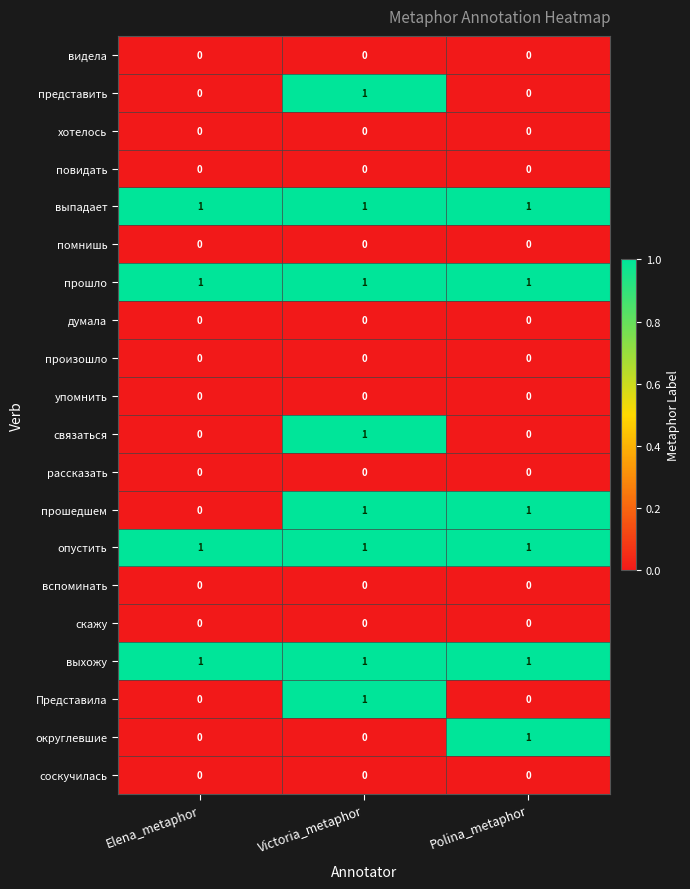

How many округлевшие values are between 0 and 1?

3